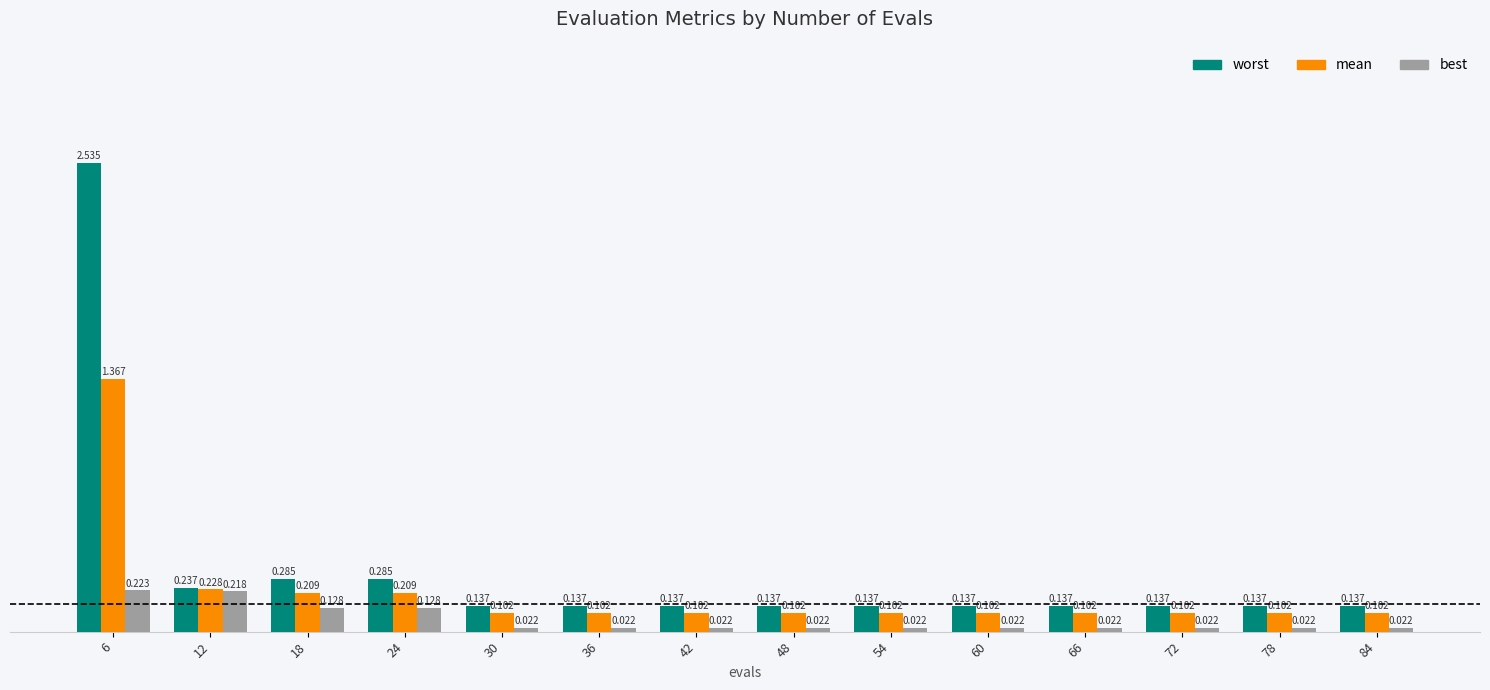

Between 6 and 30, which series saw the biggest shift?

worst